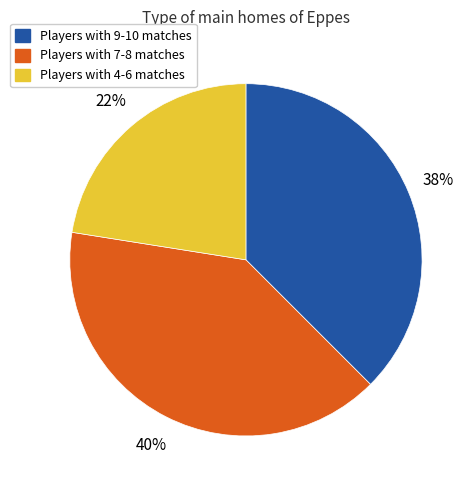

To the nearest percent, what is the difference between the largest and smallest slice percentages?

17%